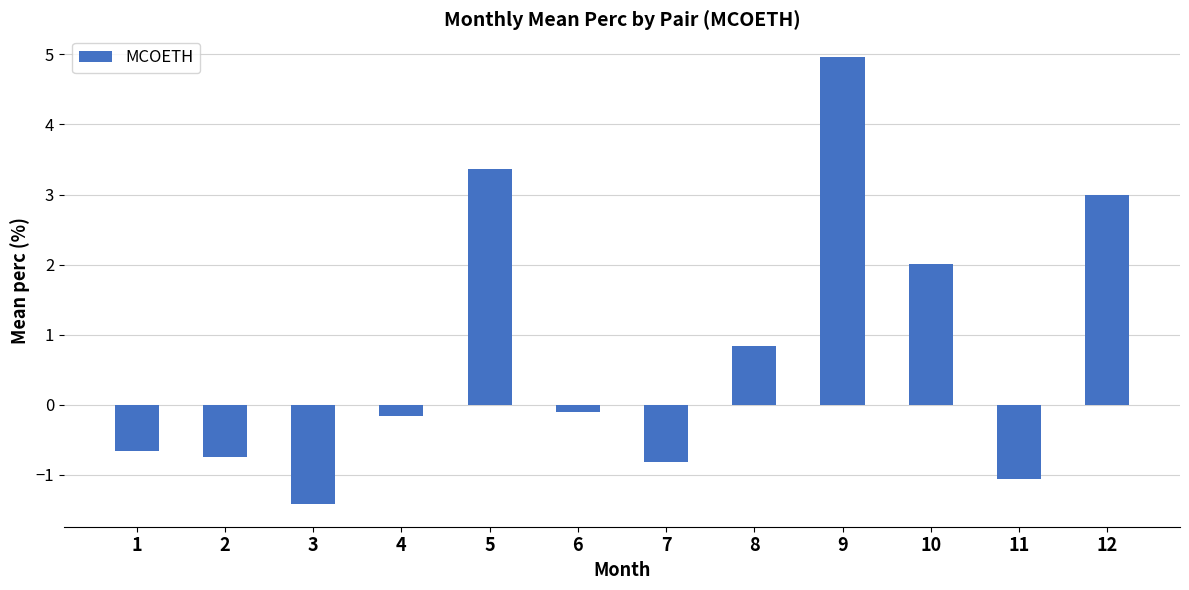

At which label is the value closest to 1?

8